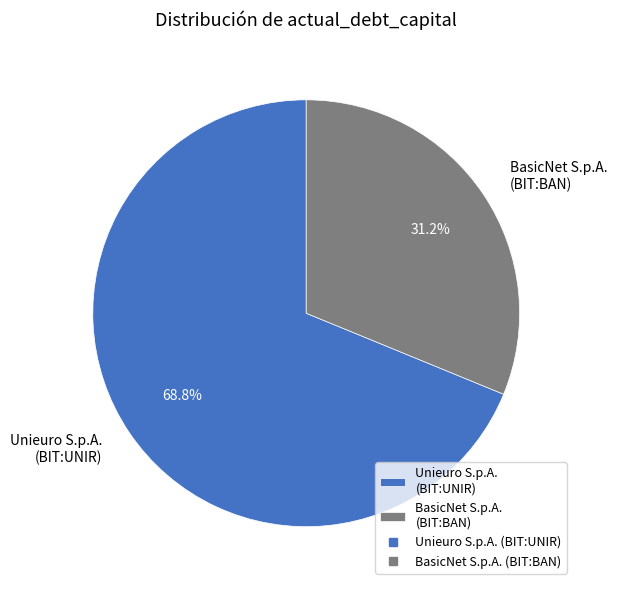

To the nearest percent, what percentage of the pie is BasicNet S.p.A. (BIT:BAN)?

31%